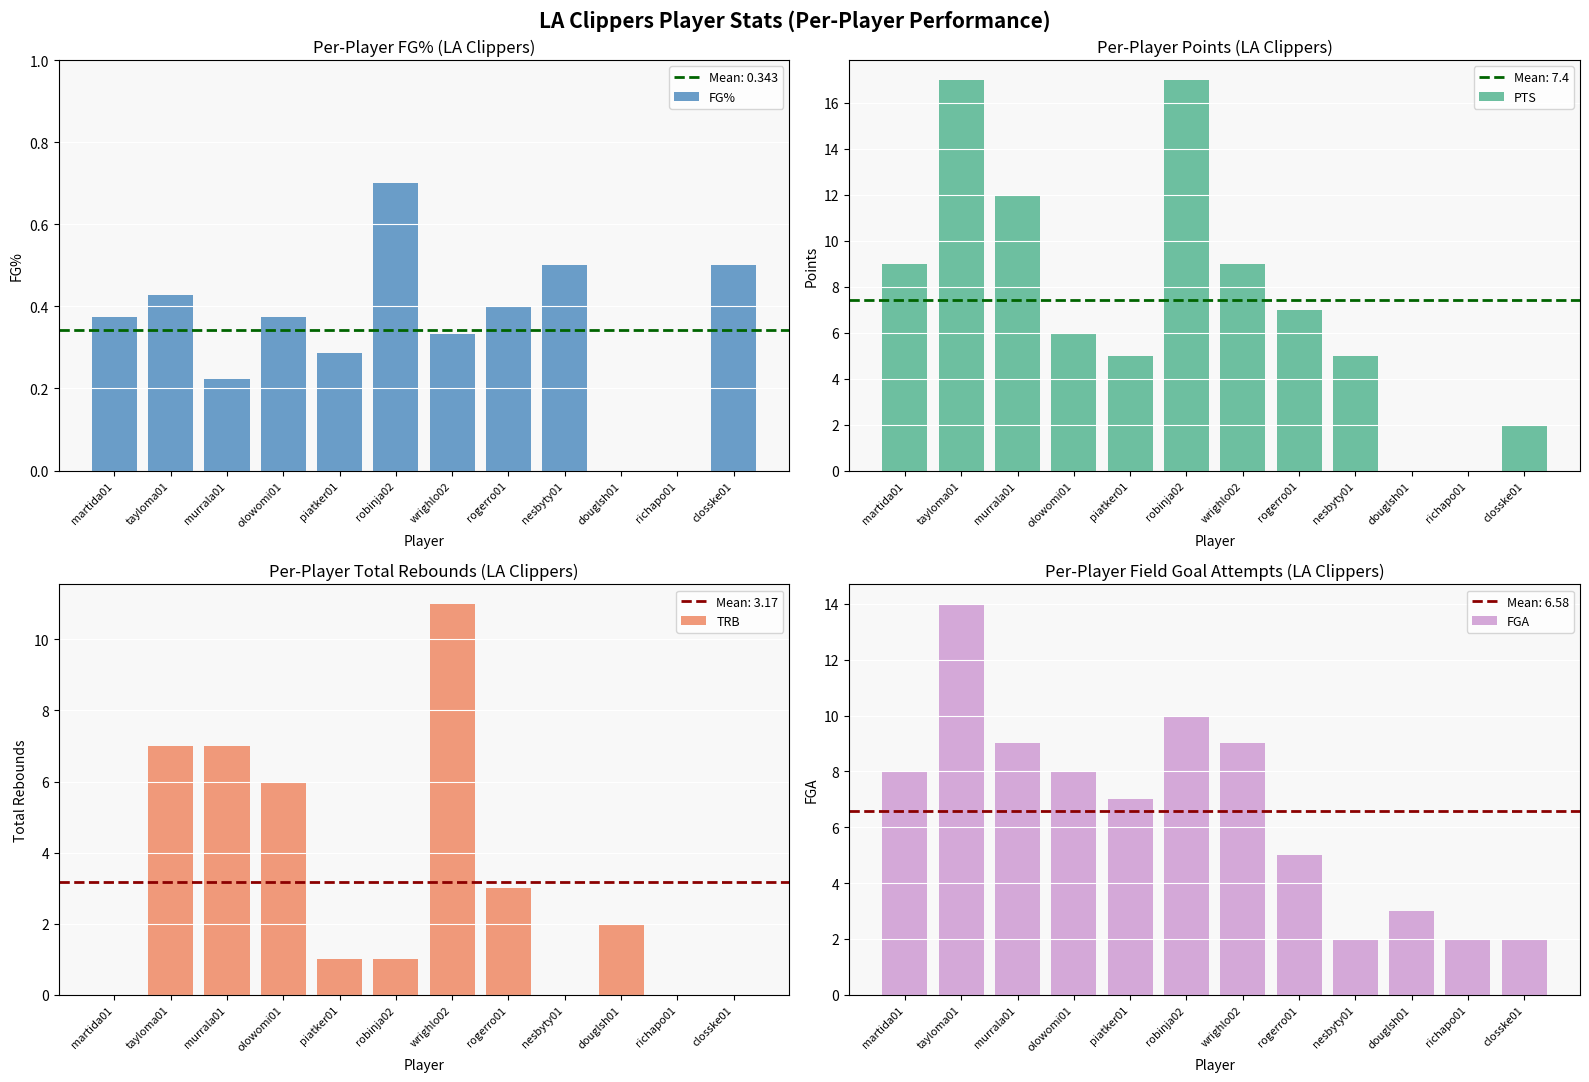

List the labels in order of FGA value, smallest first.

nesbyty01, richapo01, closske01, douglsh01, rogerro01, piatker01, martida01, olowomi01, murrala01, wrighlo02, robinja02, tayloma01